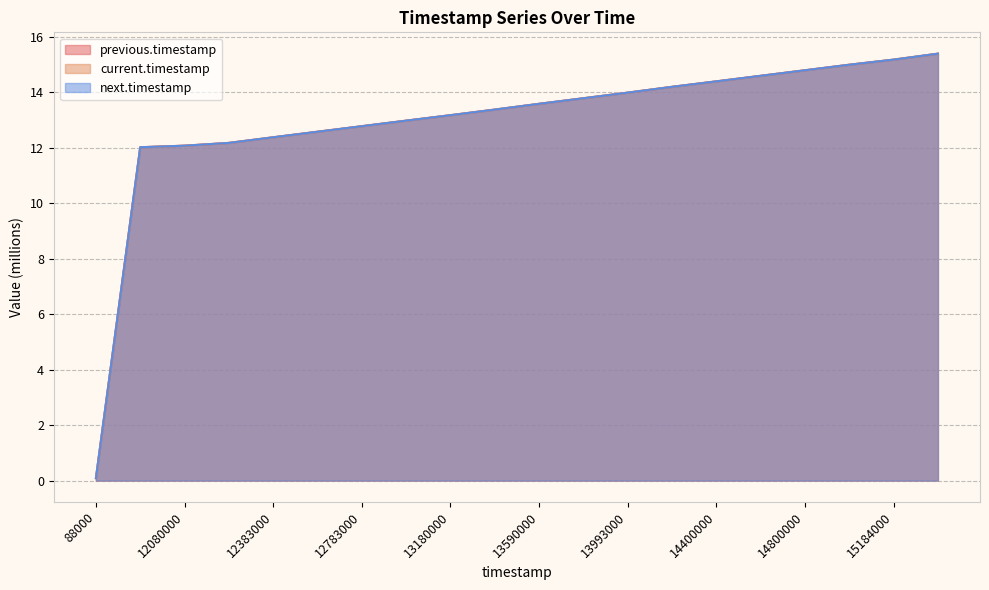

Which category has the highest value in the previous.timestamp series?

15399000